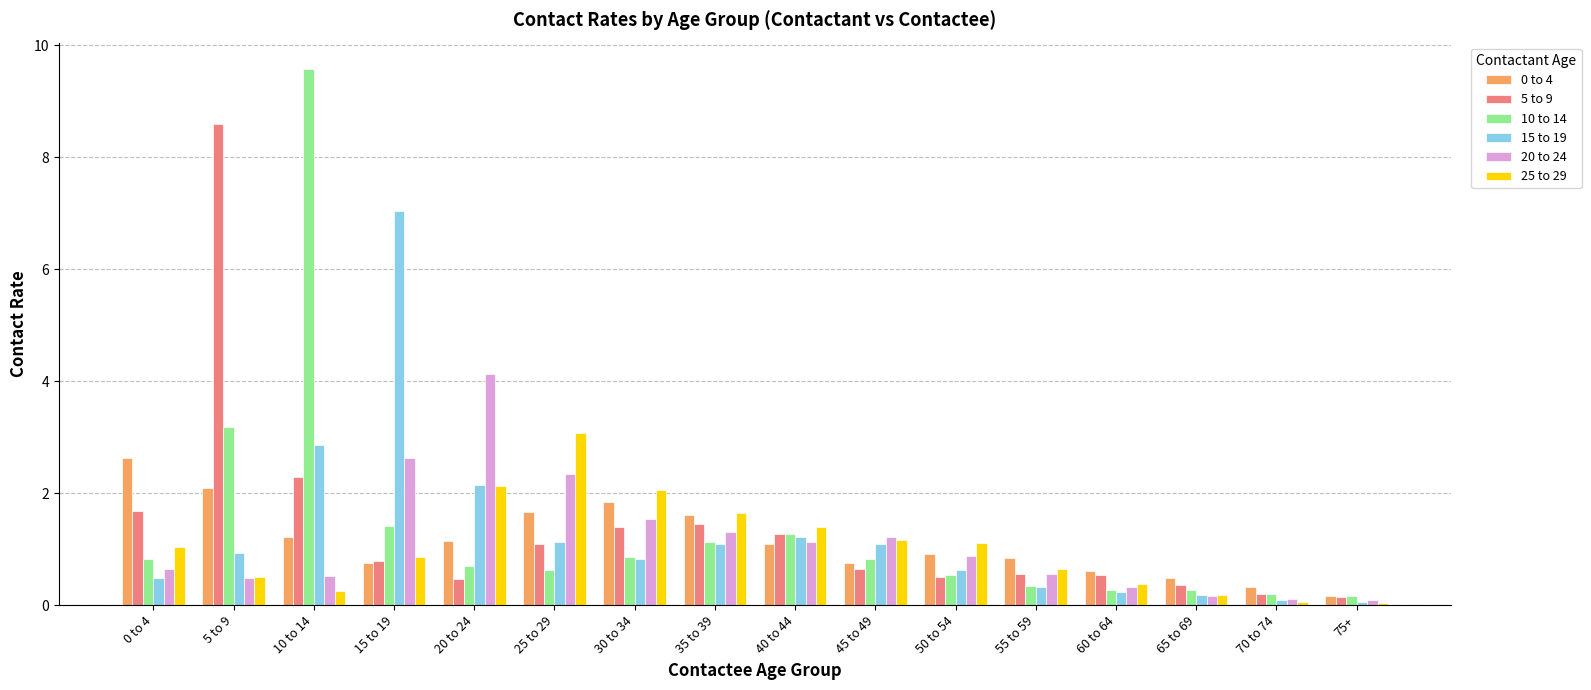

What is the label of the 5th bar from the right?

55 to 59